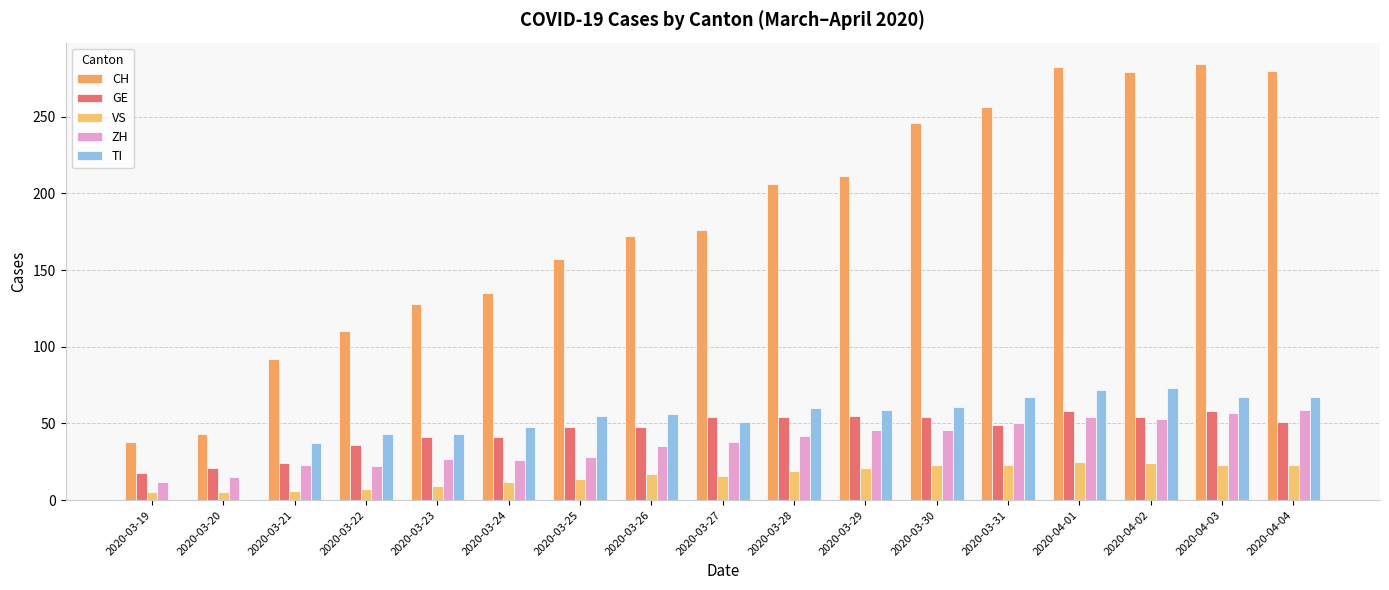

Reading left to right, list all the values displayed in this chart.

CH: 38	43	92	110	128	135	157	172	176	206	211	246	256	282	279	284	280
GE: 18	21	24	36	41	41	48	48	54	54	55	54	49	58	54	58	51
VS: 5	5	6	7	9	12	14	17	16	19	21	23	23	25	24	23	23
ZH: 12	15	23	22	27	26	28	35	38	42	46	46	50	54	53	57	59
TI: 0	0	37	43	43	48	55	56	51	60	59	61	67	72	73	67	67